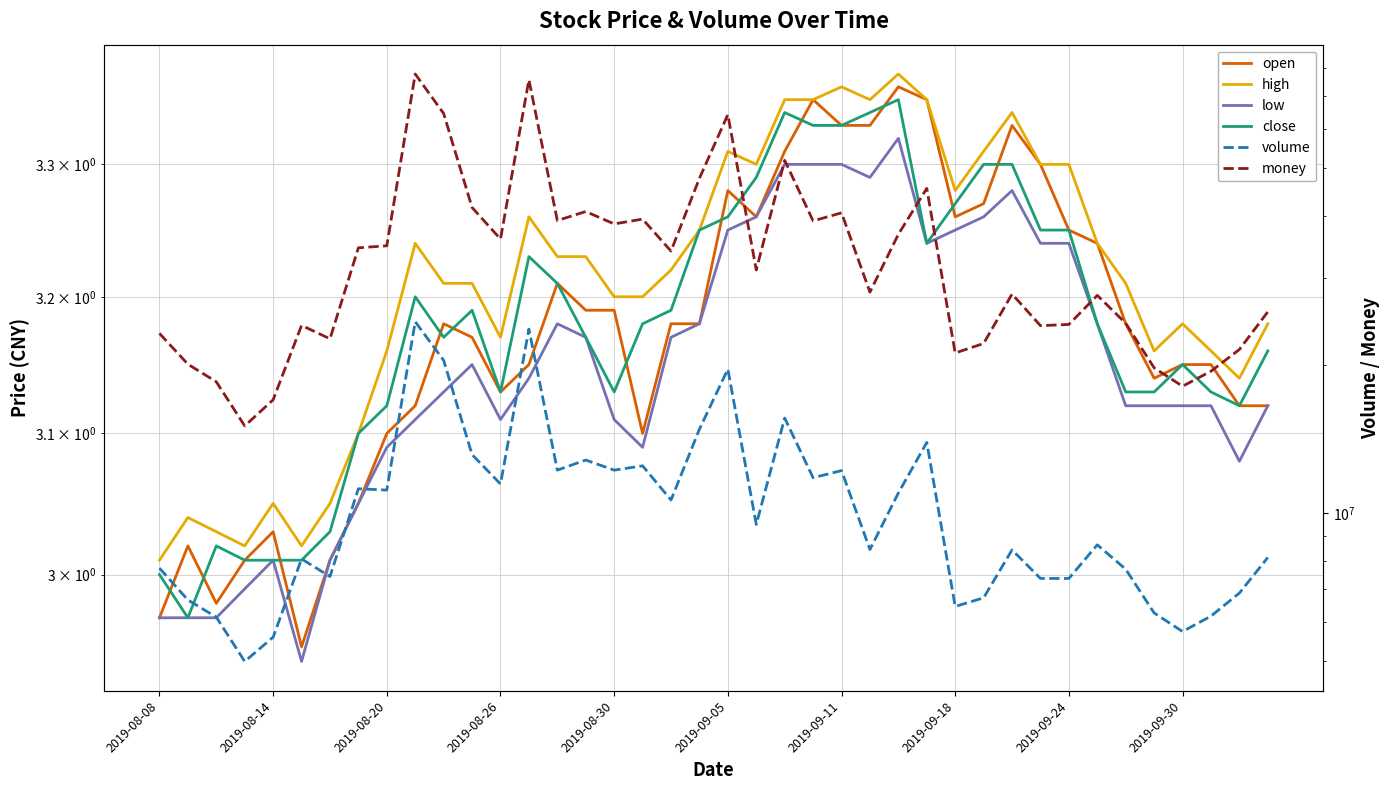

How many interior local valleys does the money series have?

12